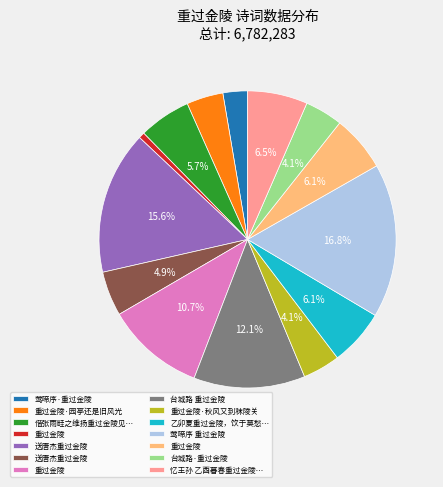

Is there any slice that represents more than half of the pie?

No